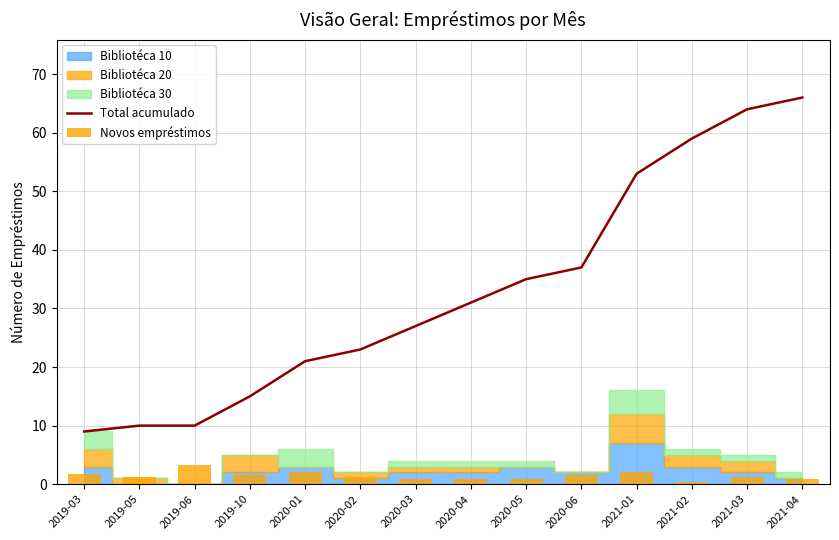

What is the value of the Novos empréstimos bar at the 8th from the left?

0.9